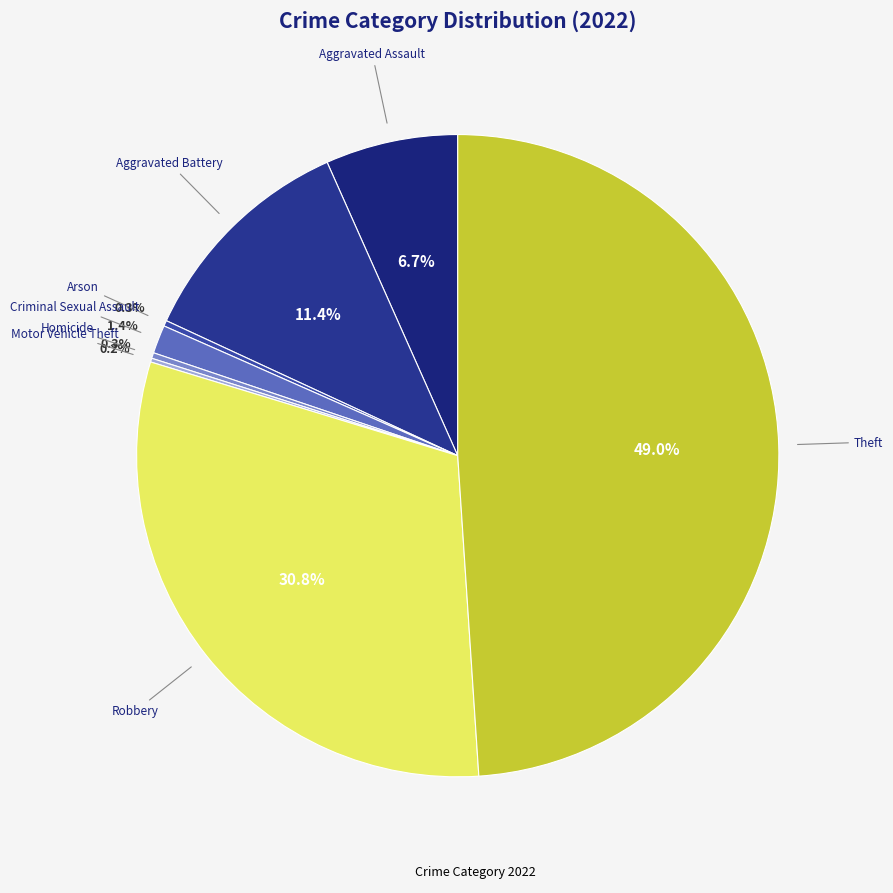

How many segments does this pie chart have?

8